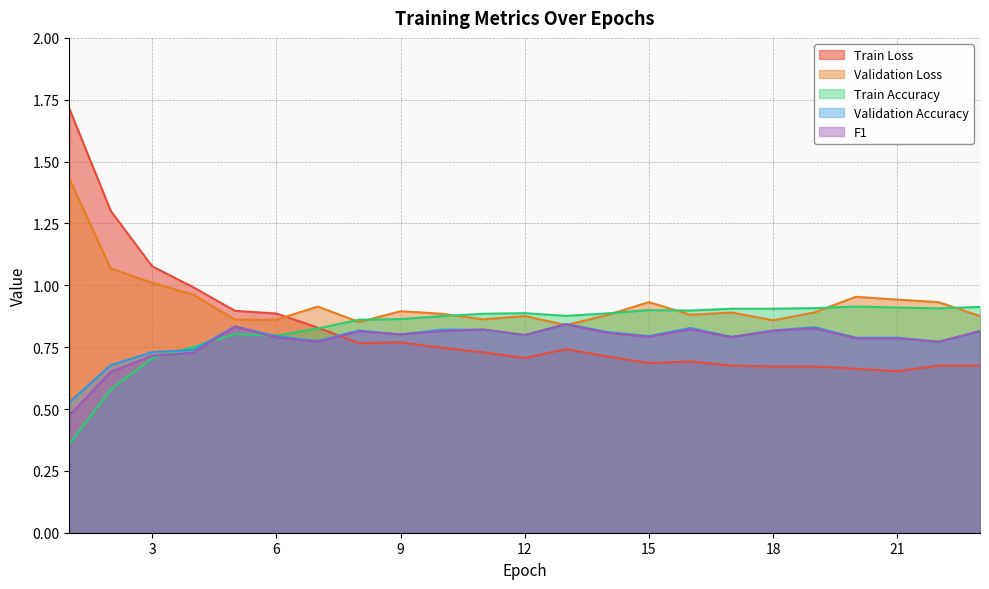

At which category is the sum across all series the highest?

1